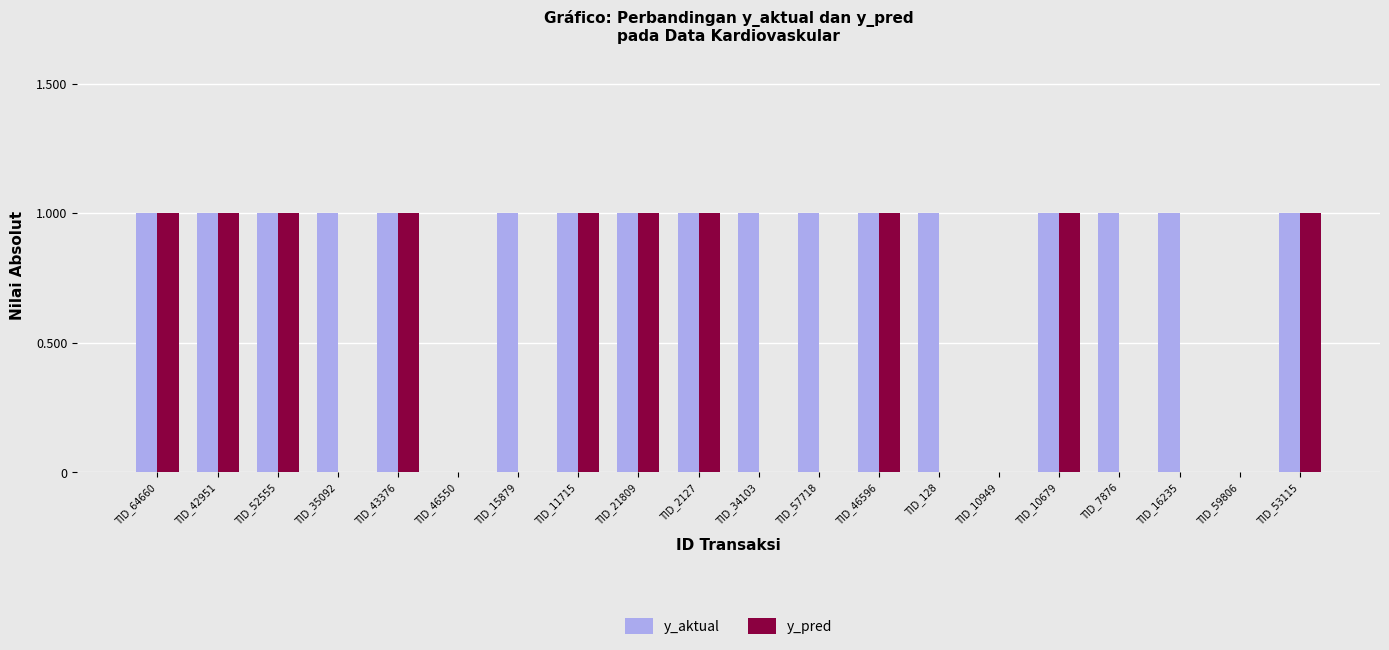

Which series changed the most between TID_7876 and TID_59806?

y_aktual